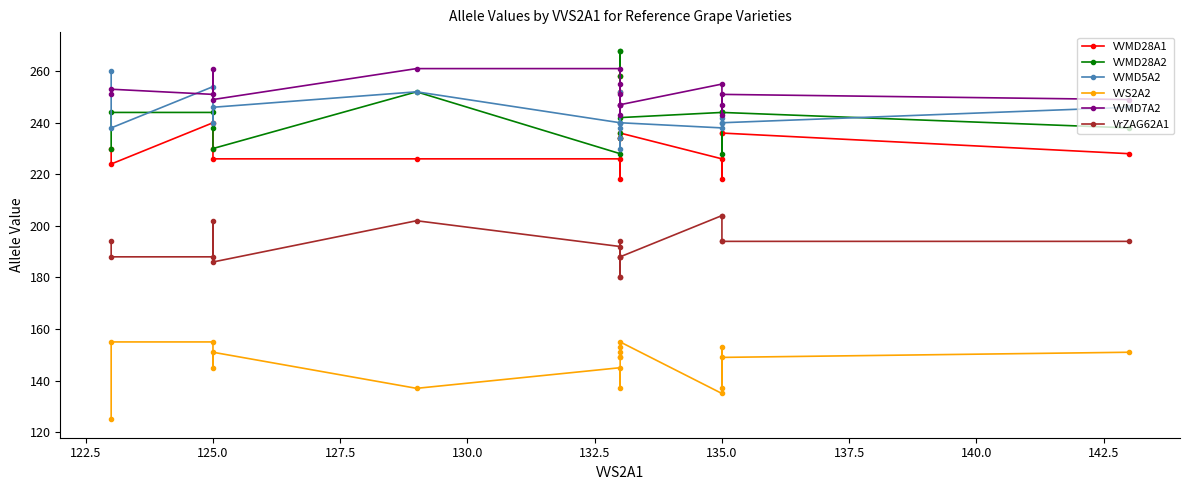

What is the difference between the second highest and minimum values in the VVMD28A2 series?

40